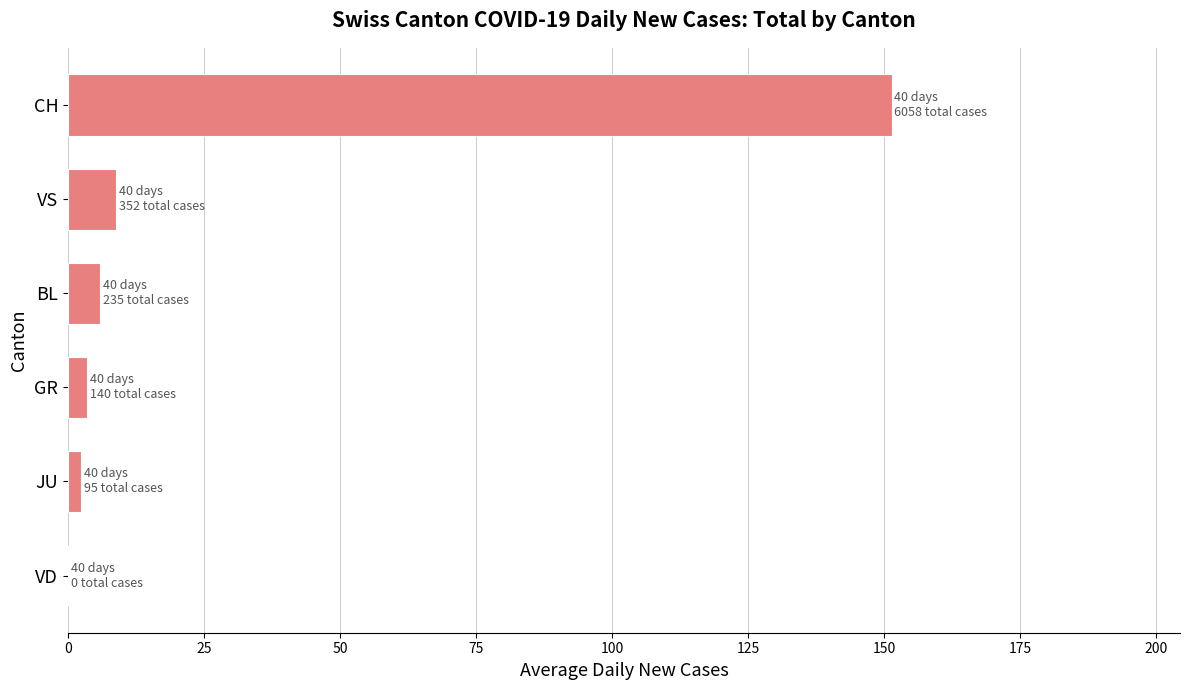

What is the sum of all values?

172.0